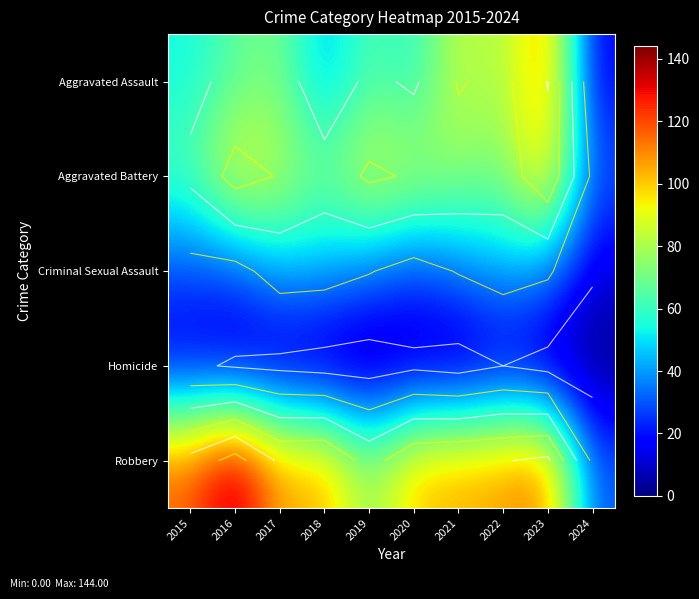

At how many categories does at least one series exceed 26?

10